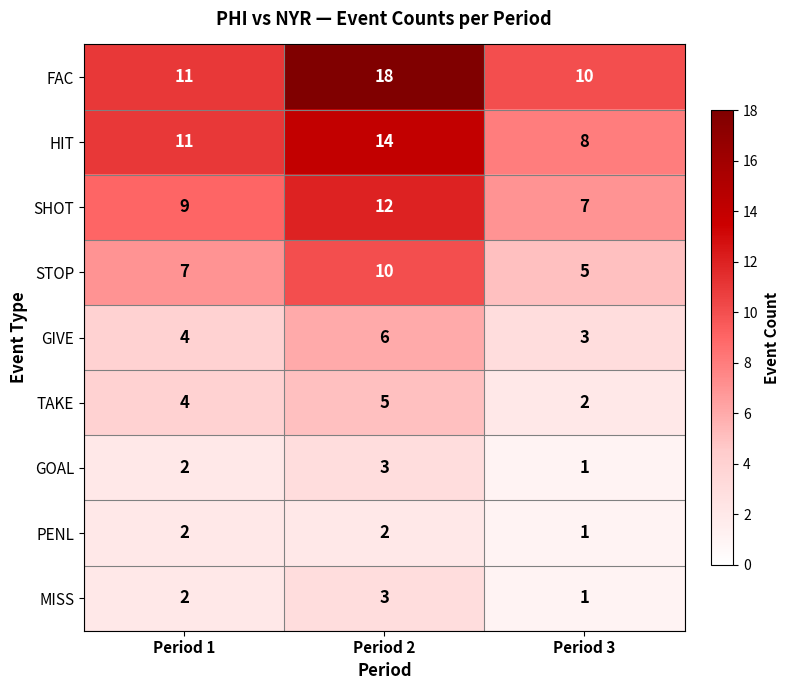

Reading right to left, extract all data points from this chart.

FAC: 10	18	11
HIT: 8	14	11
SHOT: 7	12	9
STOP: 5	10	7
GIVE: 3	6	4
TAKE: 2	5	4
GOAL: 1	3	2
PENL: 1	2	2
MISS: 1	3	2